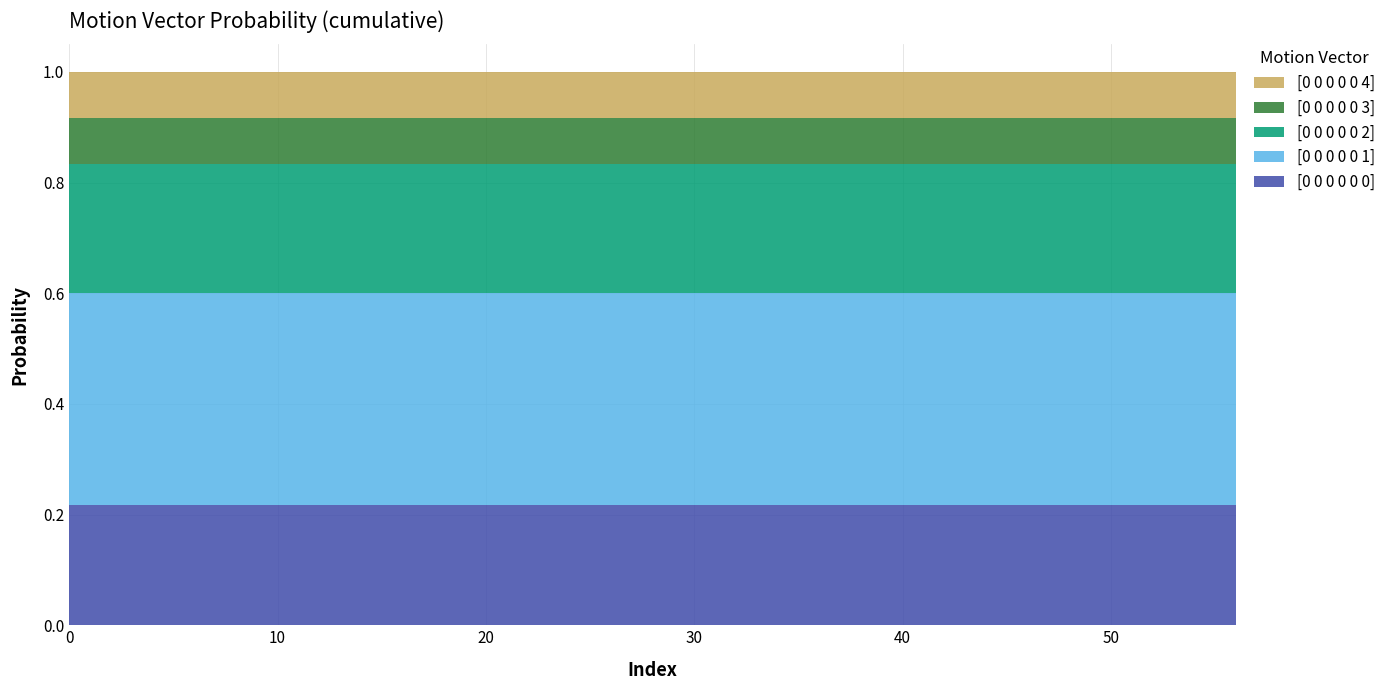

Reading left to right, list all the values displayed in this chart.

[0 0 0 0 0 0]: 0=0.2	4=0.2	8=0.2	12=0.2	16=0.2	20=0.2	24=0.2	28=0.2	32=0.2	36=0.2	40=0.2	44=0.2	48=0.2	52=0.2	56=0.2
[0 0 0 0 0 1]: 0=0.4	4=0.4	8=0.4	12=0.4	16=0.4	20=0.4	24=0.4	28=0.4	32=0.4	36=0.4	40=0.4	44=0.4	48=0.4	52=0.4	56=0.4
[0 0 0 0 0 2]: 0=0.2	4=0.2	8=0.2	12=0.2	16=0.2	20=0.2	24=0.2	28=0.2	32=0.2	36=0.2	40=0.2	44=0.2	48=0.2	52=0.2	56=0.2
[0 0 0 0 0 3]: 0=0.1	4=0.1	8=0.1	12=0.1	16=0.1	20=0.1	24=0.1	28=0.1	32=0.1	36=0.1	40=0.1	44=0.1	48=0.1	52=0.1	56=0.1
[0 0 0 0 0 4]: 0=0.1	4=0.1	8=0.1	12=0.1	16=0.1	20=0.1	24=0.1	28=0.1	32=0.1	36=0.1	40=0.1	44=0.1	48=0.1	52=0.1	56=0.1